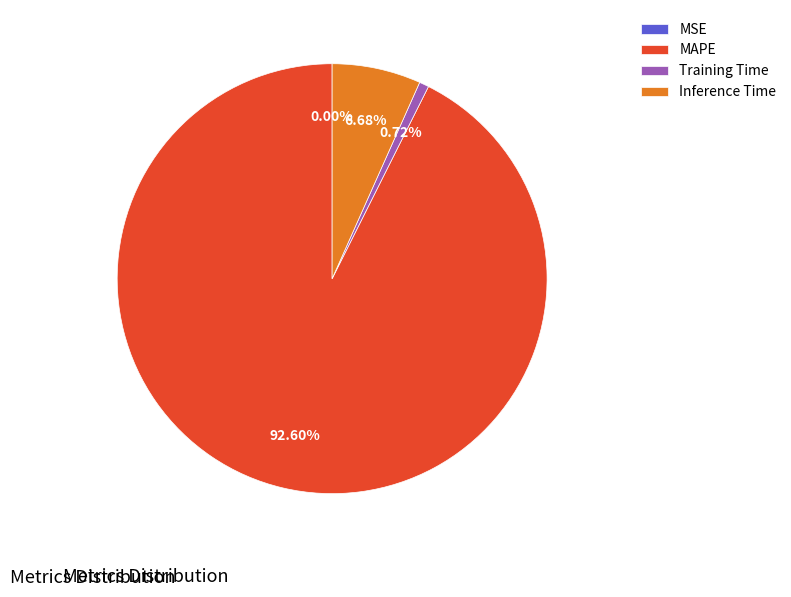

Is the sum of Inference Time and MAPE greater than half?

Yes